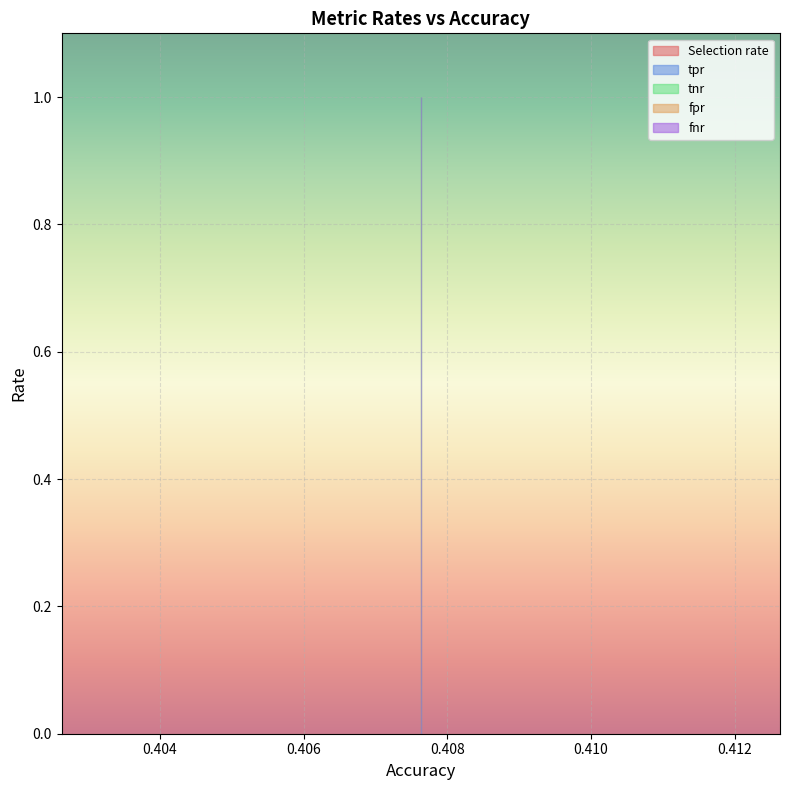

Reading left to right, what are all the values shown in this chart?

Selection rate: 0=0	1=0	2=0	3=0	4=0	5=0	6=0	7=0	8=0	9=0	10=0	11=0	12=0	13=0
tpr: 0=0	1=0	2=0	3=0	4=0	5=0	6=0	7=0	8=0	9=0	10=0	11=0	12=0	13=0
tnr: 0=1	1=1	2=1	3=1	4=1	5=1	6=1	7=1	8=1	9=1	10=1	11=1	12=1	13=1
fpr: 0=0	1=0	2=0	3=0	4=0	5=0	6=0	7=0	8=0	9=0	10=0	11=0	12=0	13=0
fnr: 0=1	1=1	2=1	3=1	4=1	5=1	6=1	7=1	8=1	9=1	10=1	11=1	12=1	13=1